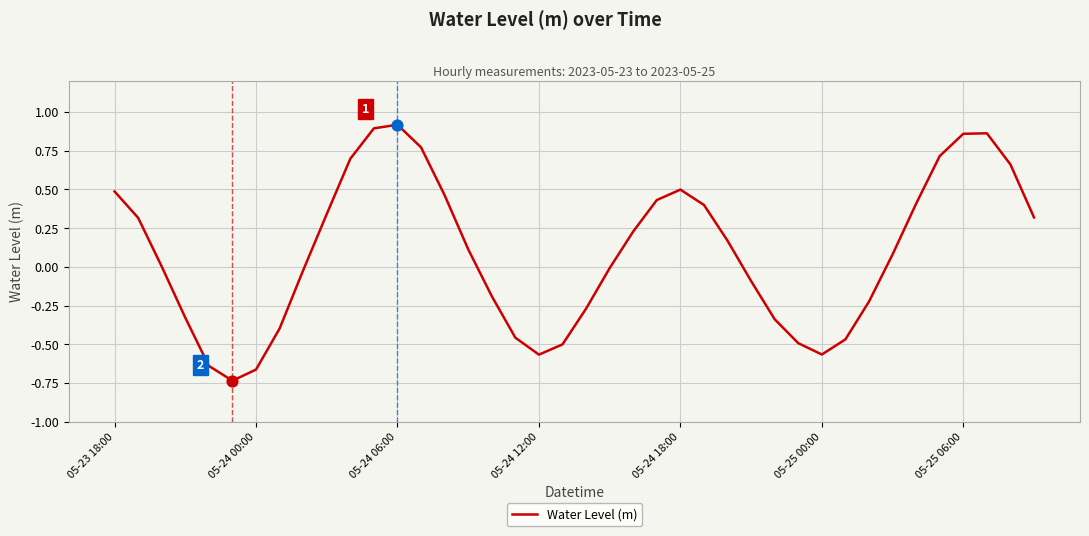

What is the difference between the maximum and minimum values?

1.7